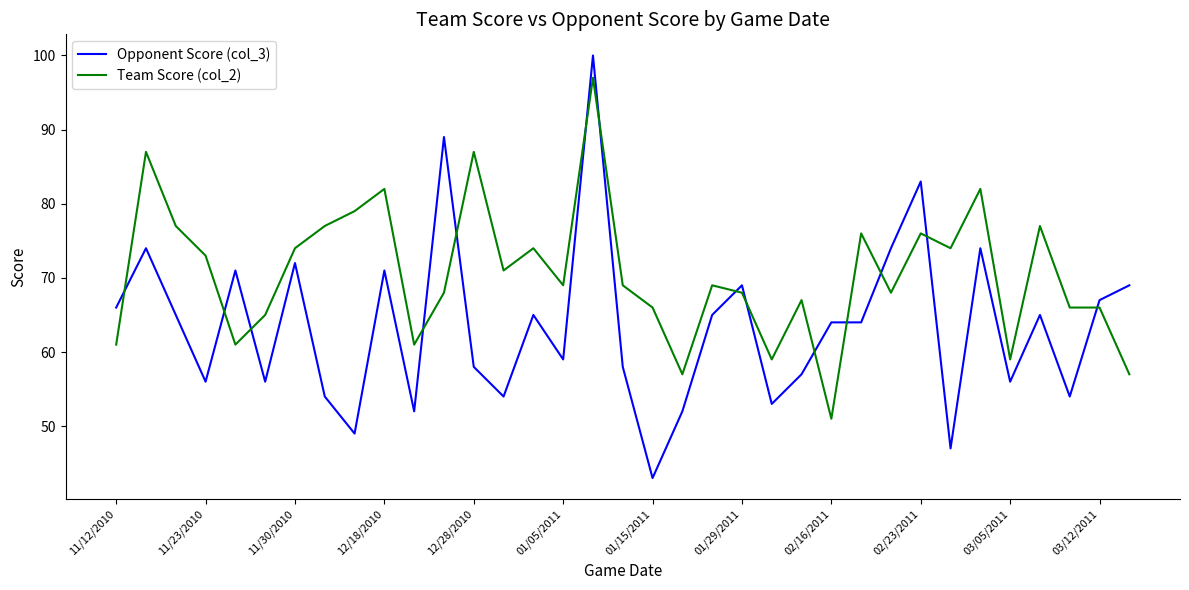

After their last crossing, which series has the higher values: Opponent Score (col_3) or Team Score (col_2)?

Opponent Score (col_3)